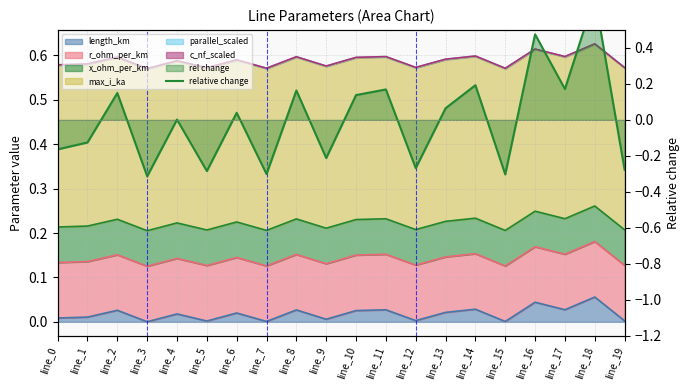

Reading left to right, list all the values displayed in this chart.

-0.2	-0.1	0.1	-0.3	0.0	-0.3	0.0	-0.3	0.2	-0.2	0.1	0.2	-0.3	0.1	0.2	-0.3	0.5	0.2	0.7	-0.3